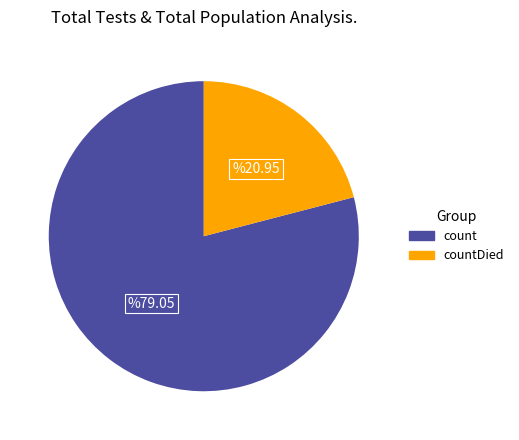

What is the majority slice?

count